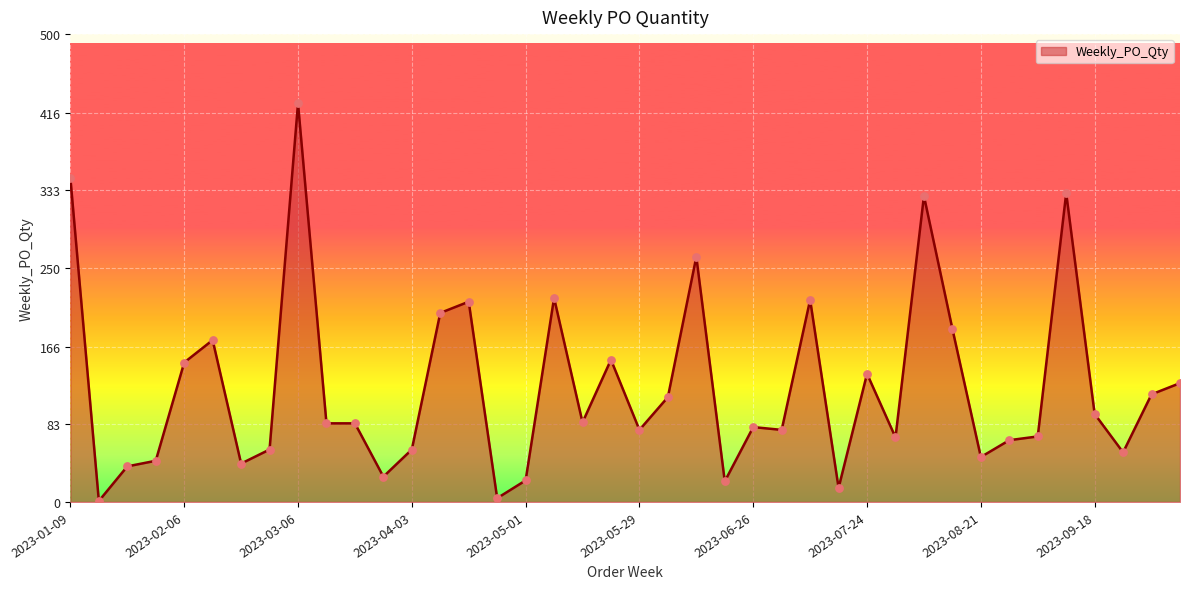

What is the maximum value shown in the chart?

426